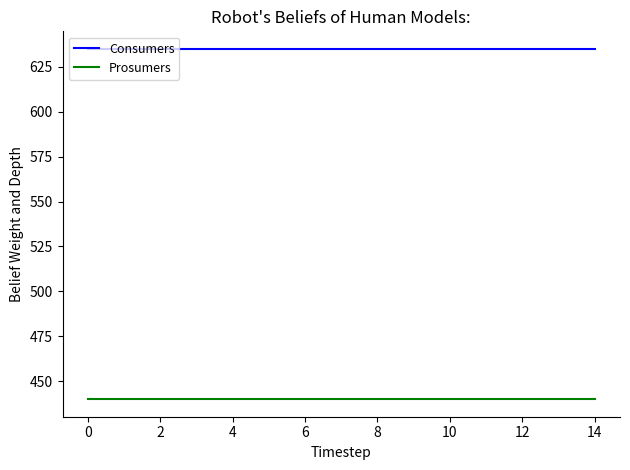

What are all the series names shown in the legend?

Consumers, Prosumers